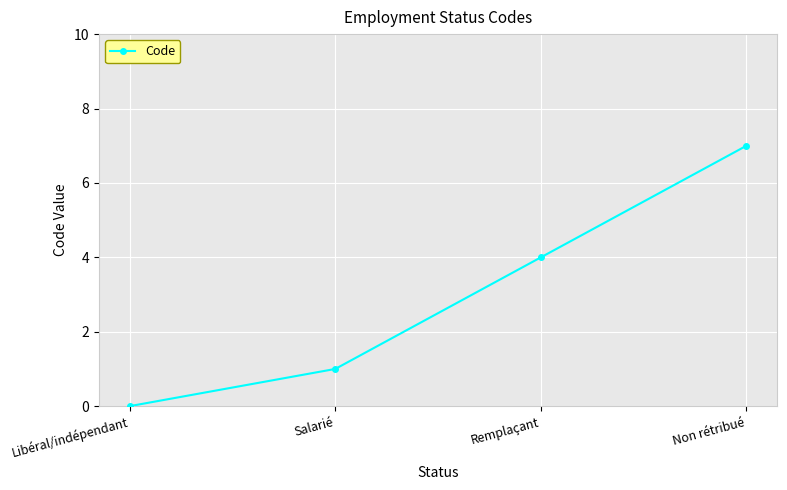

The chart shows a value of 0 at Salarié. True or false?

False